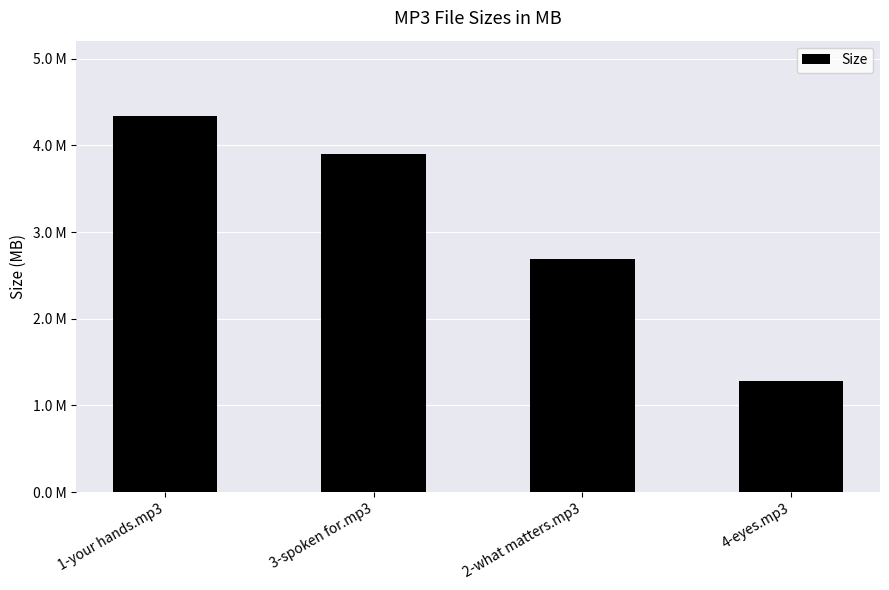

Rank the categories by value from highest to lowest.

1-your hands.mp3, 3-spoken for.mp3, 2-what matters.mp3, 4-eyes.mp3